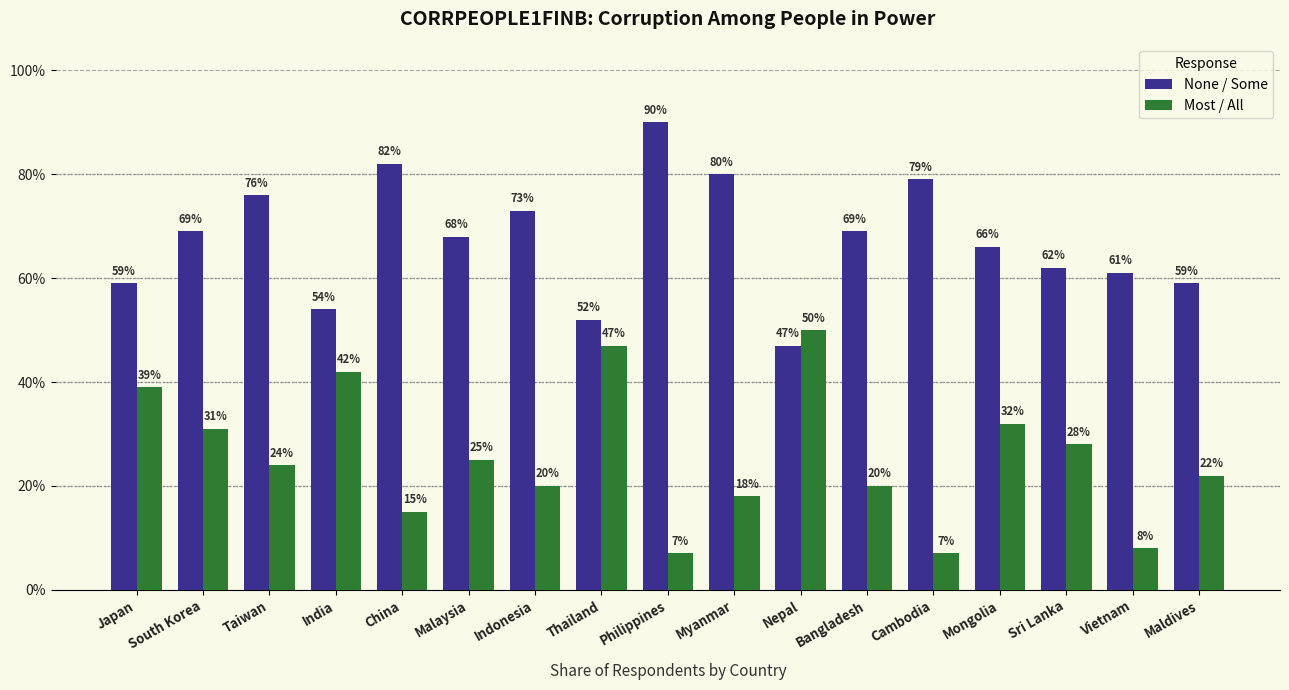

At which label does None / Some reach its peak?

Philippines